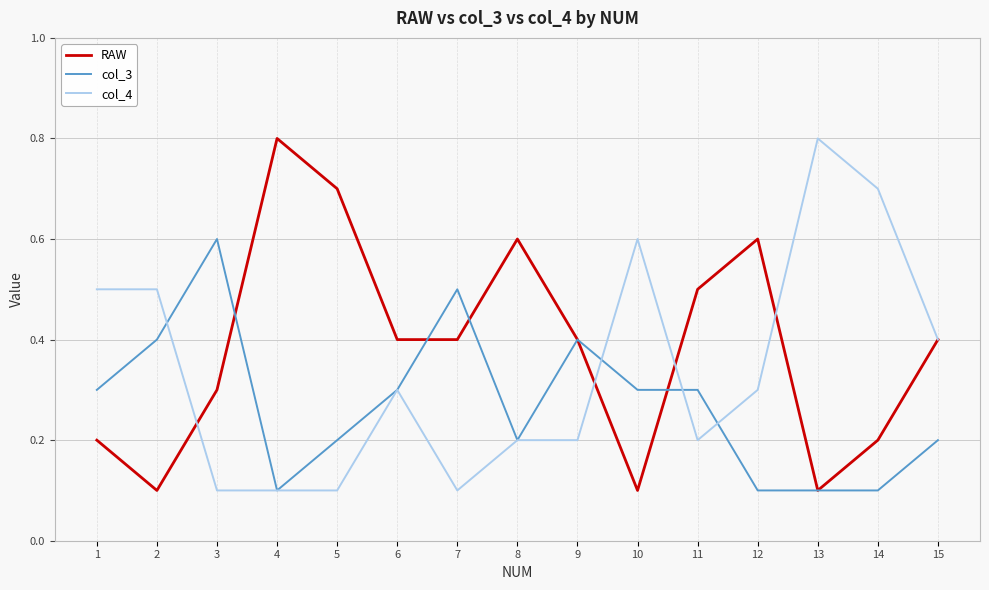

Between 5 and 10, which series saw the biggest shift?

RAW